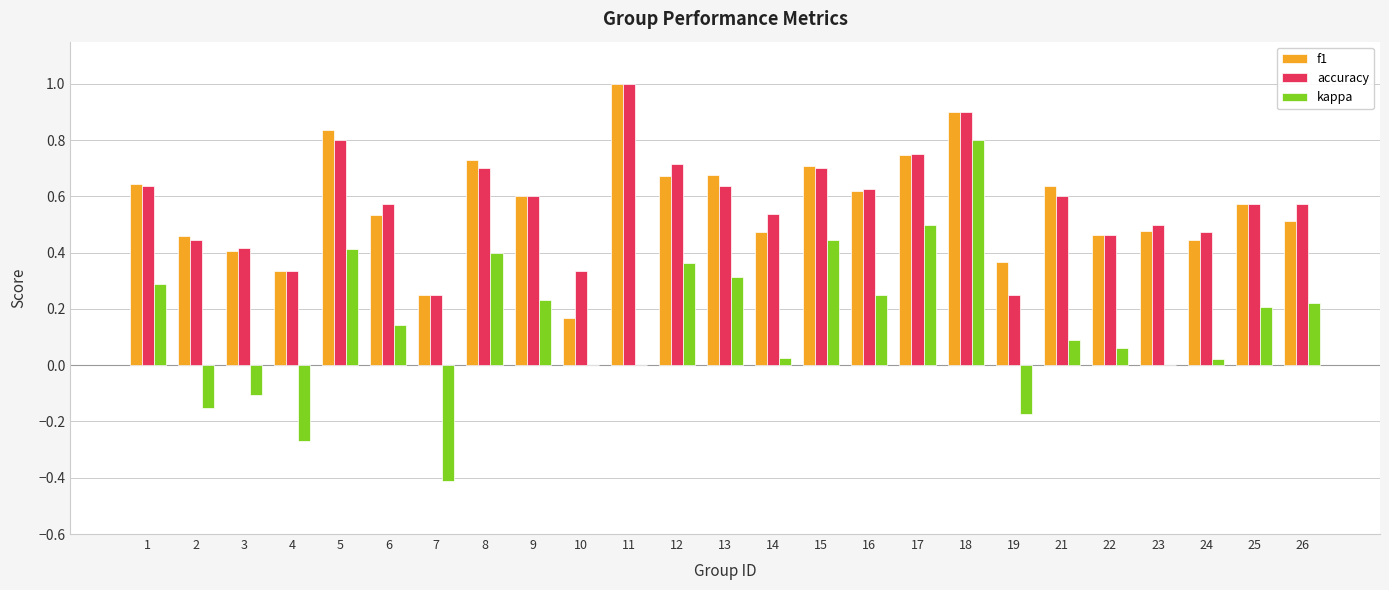

Is the value of kappa at 13 greater than the value of f1 at 2?

No